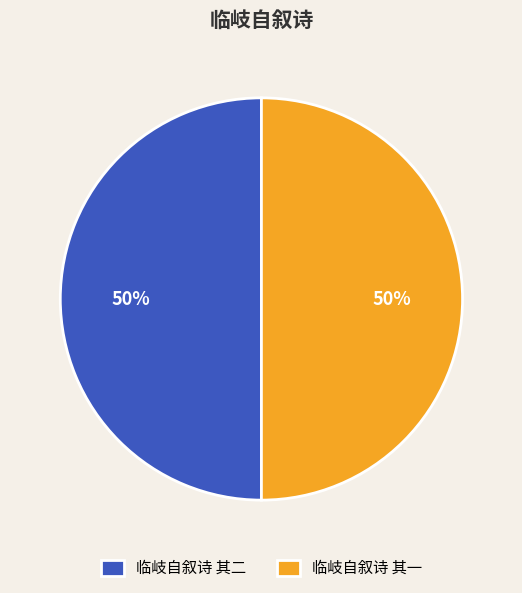

How many segments does this pie chart have?

2